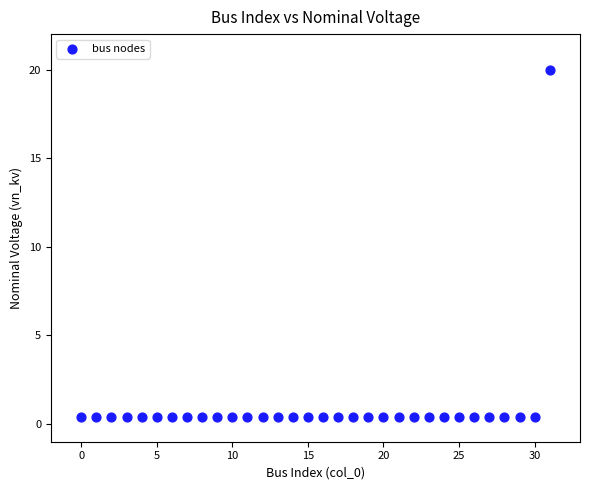

What is the range of Y values (max minus min)?

19.6